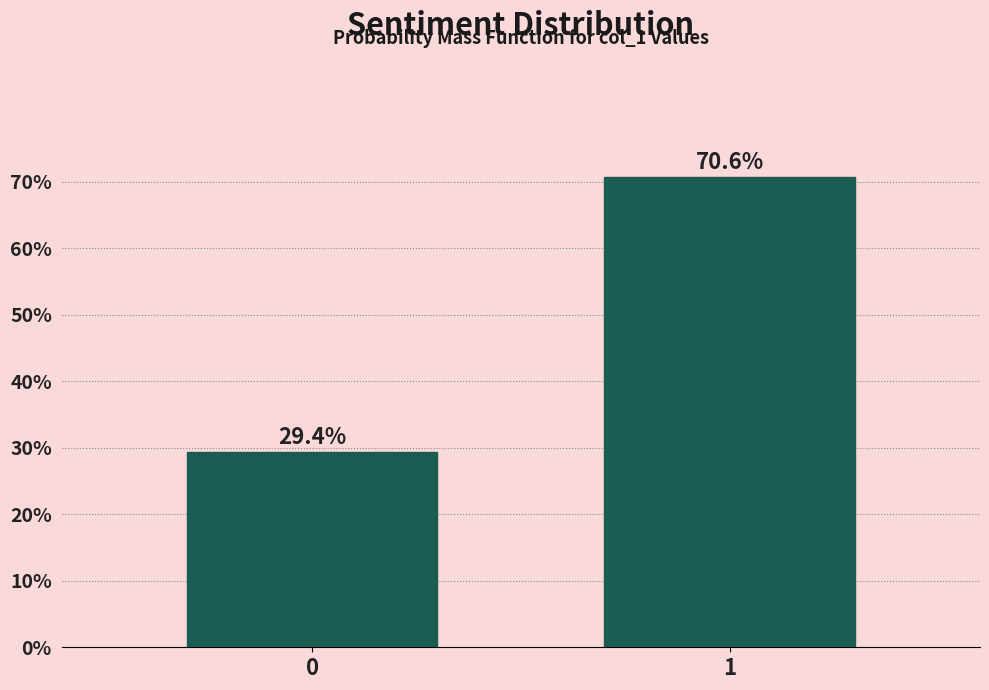

Reading left to right, what are all the values shown in this chart?

0=29.4	1=70.6